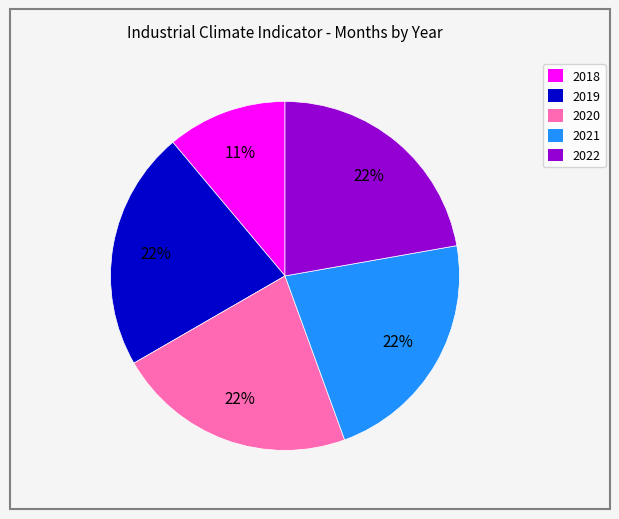

Which has a higher value, 2022 or 2018?

2022